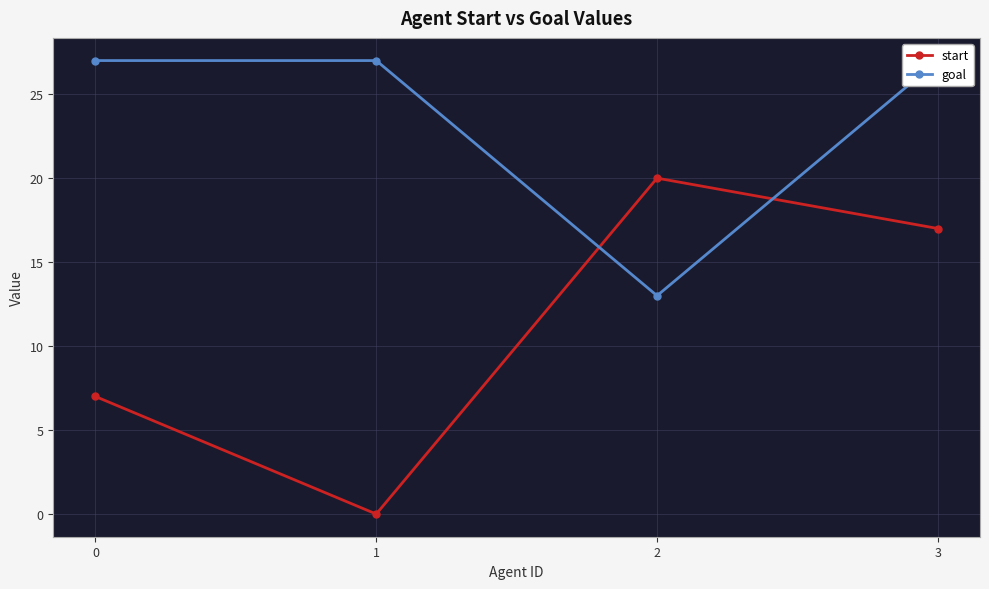

How many values in the start series are below 17?

2